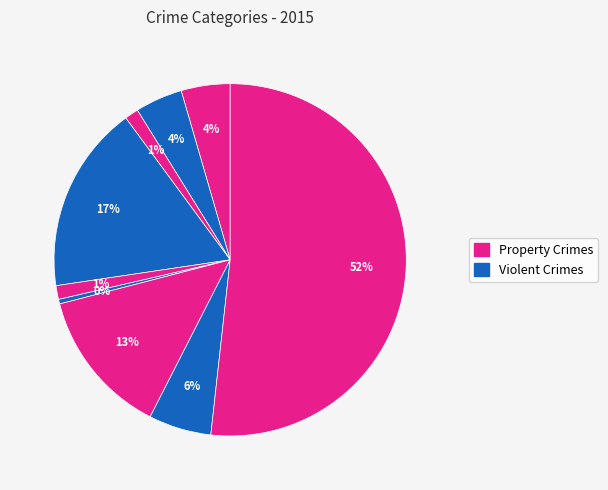

How many slices are in this pie chart?

9